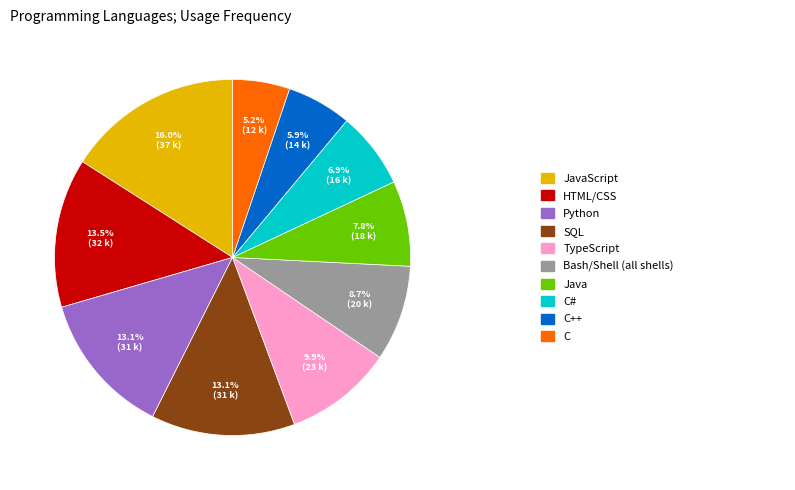

Is there a majority slice in this chart?

No